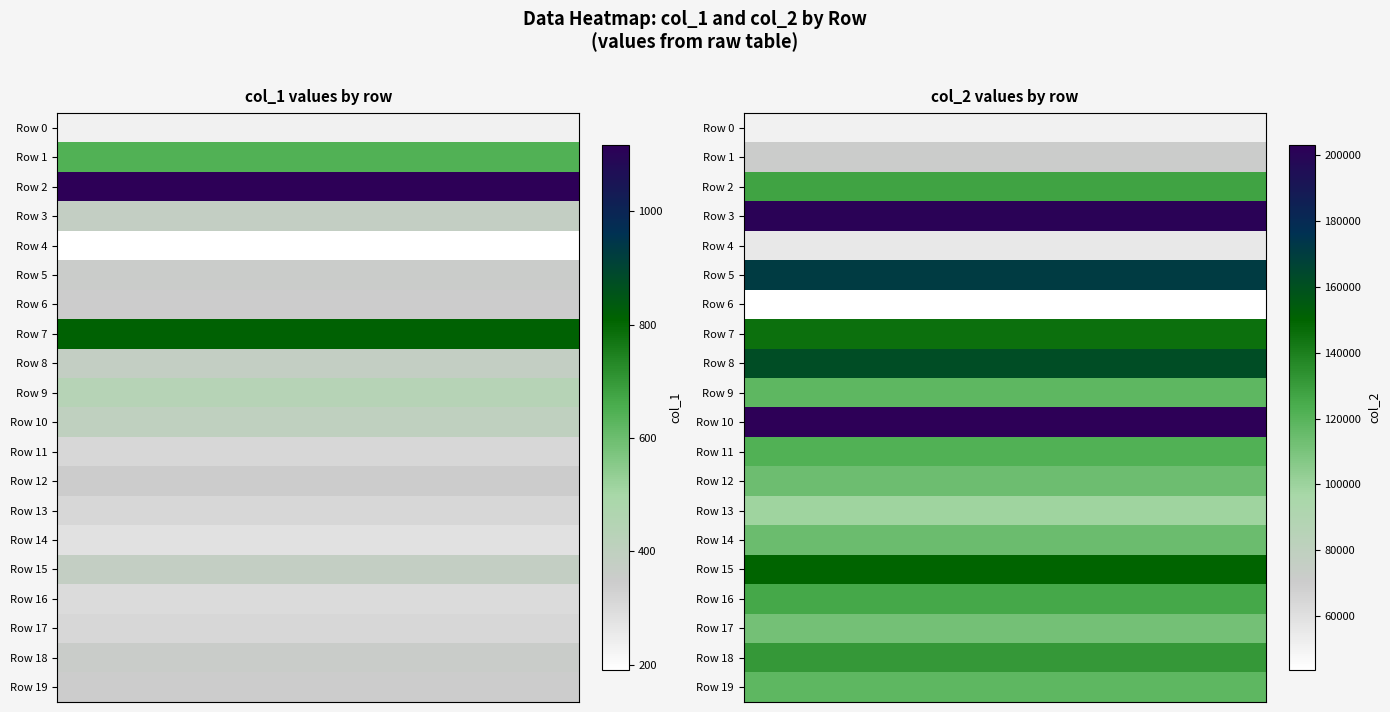

What is the sum of the Row 1 values at col_1 and col_2?

71636